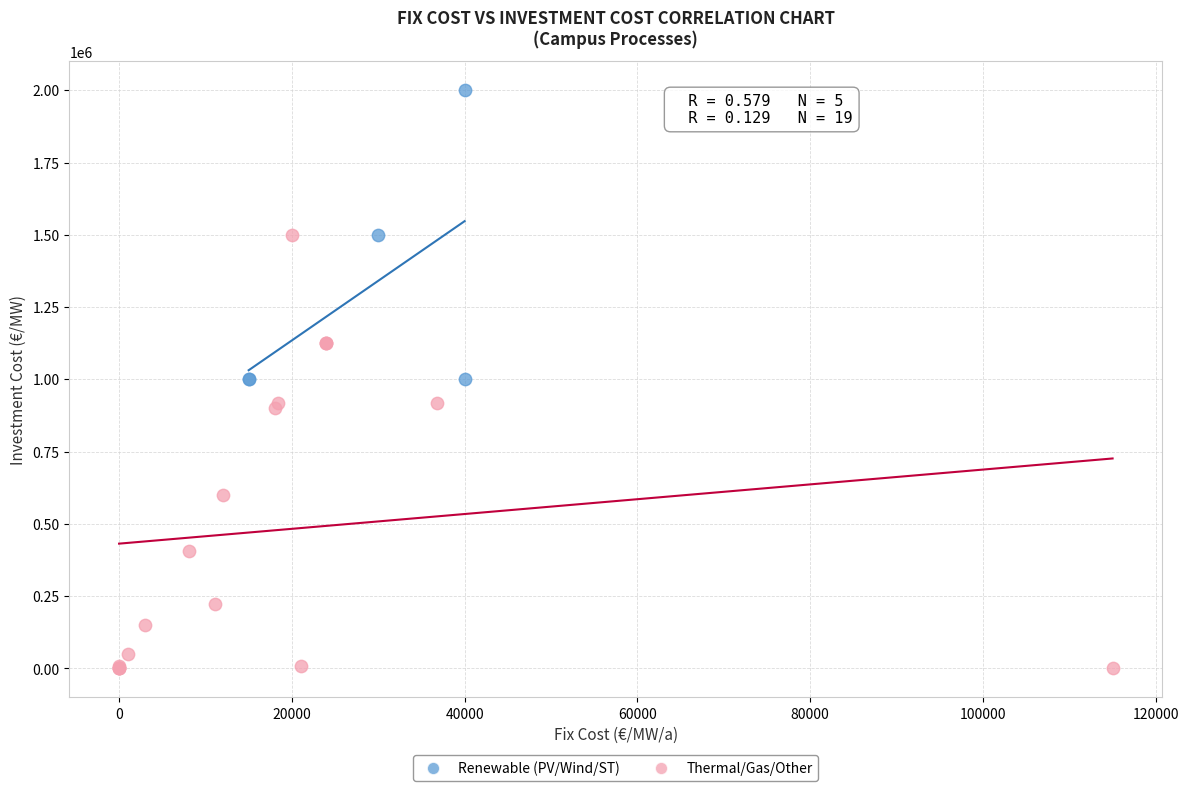

Which series reaches the minimum Y coordinate?

Thermal/Gas/Other